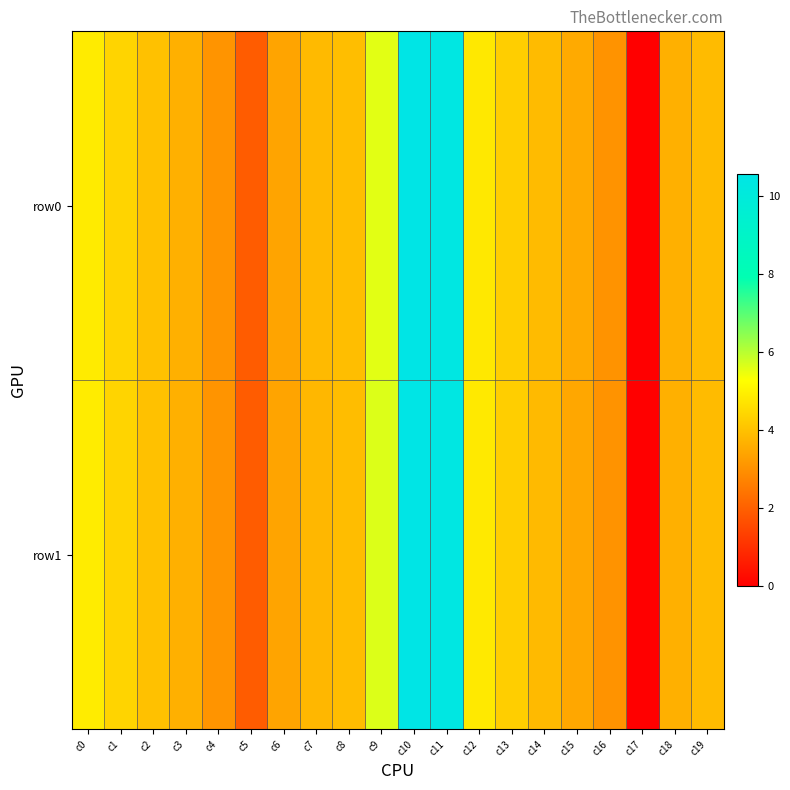

Rank the series by their maximum value, from lowest to highest.

row0, row1